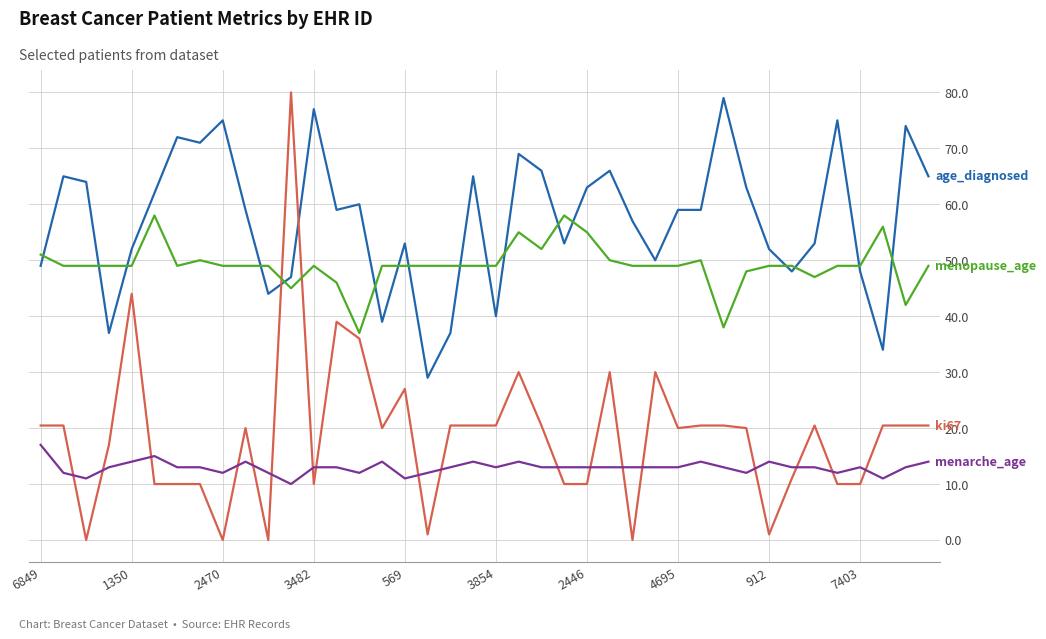

What is the greatest value displayed?

80.0